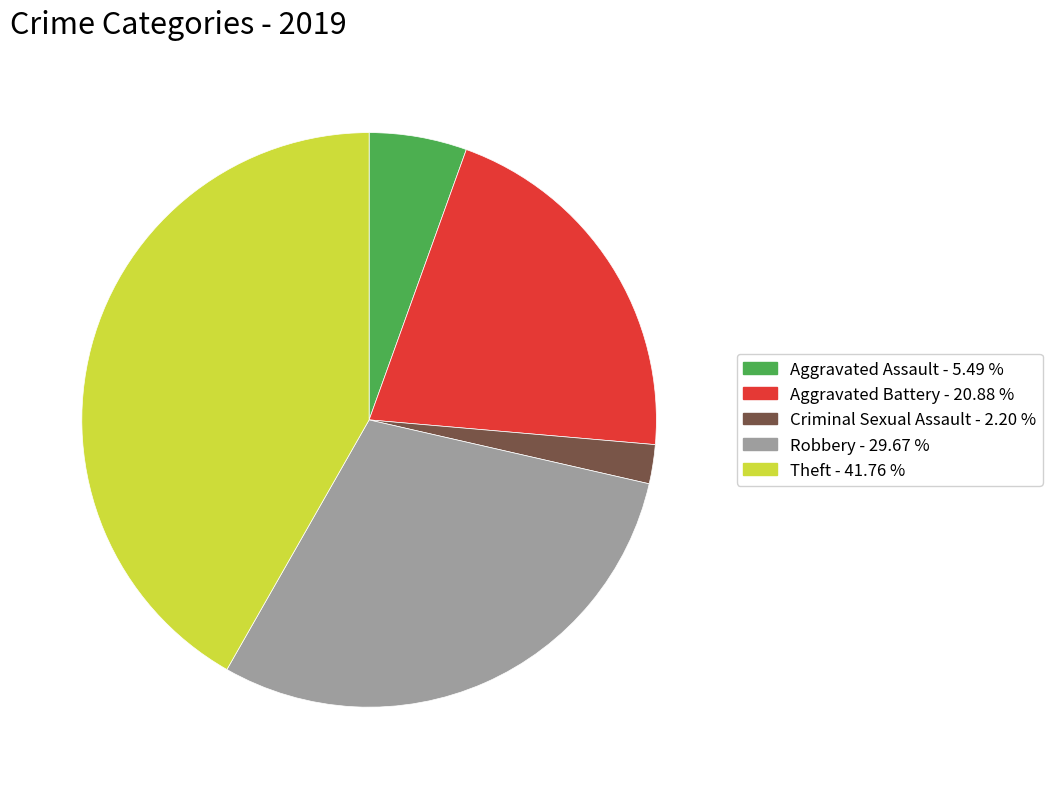

How many segments does this pie chart have?

5